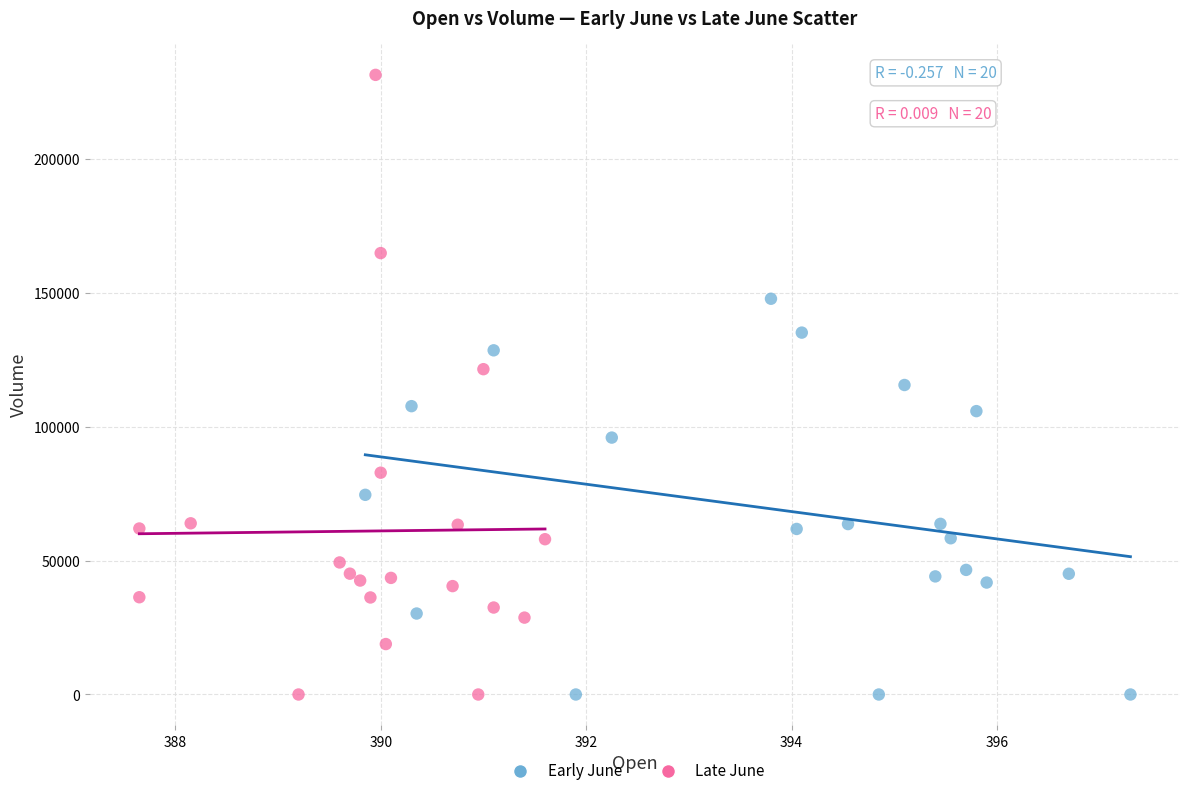

What are all the series names shown in the legend?

Early June, Late June